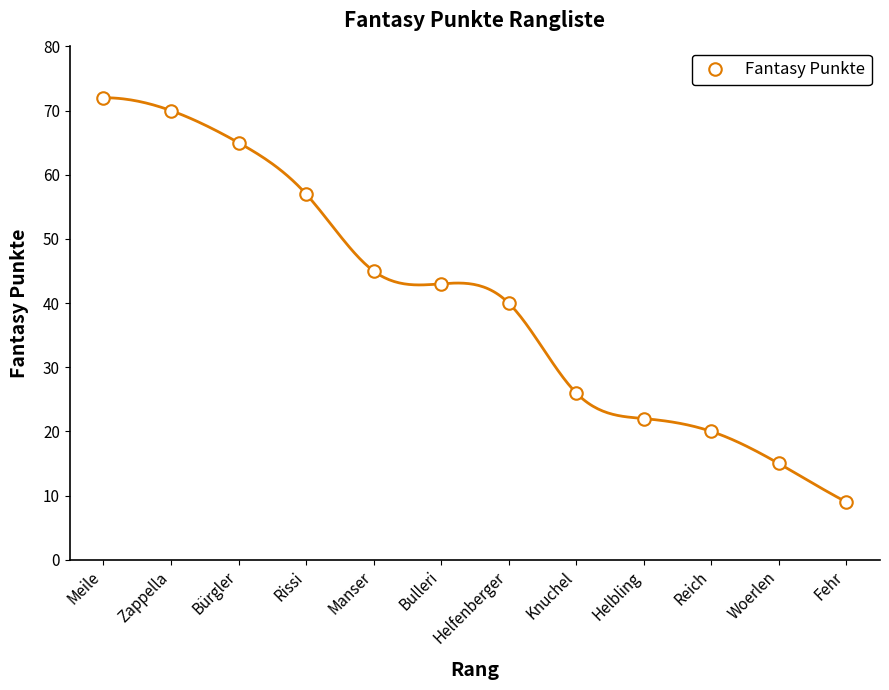

The value at Knuchel is 26. True or false?

True